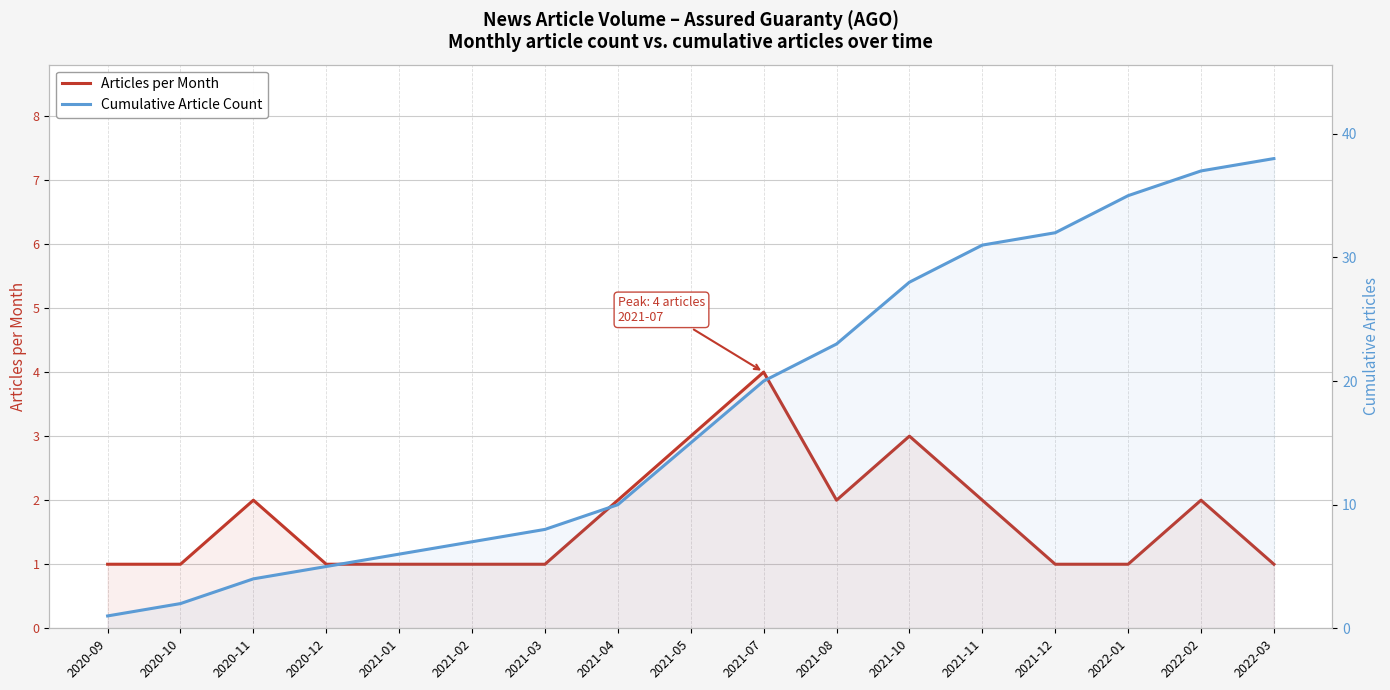

In Articles per Month, how many points are lower than both neighbors (excluding endpoints)?

1